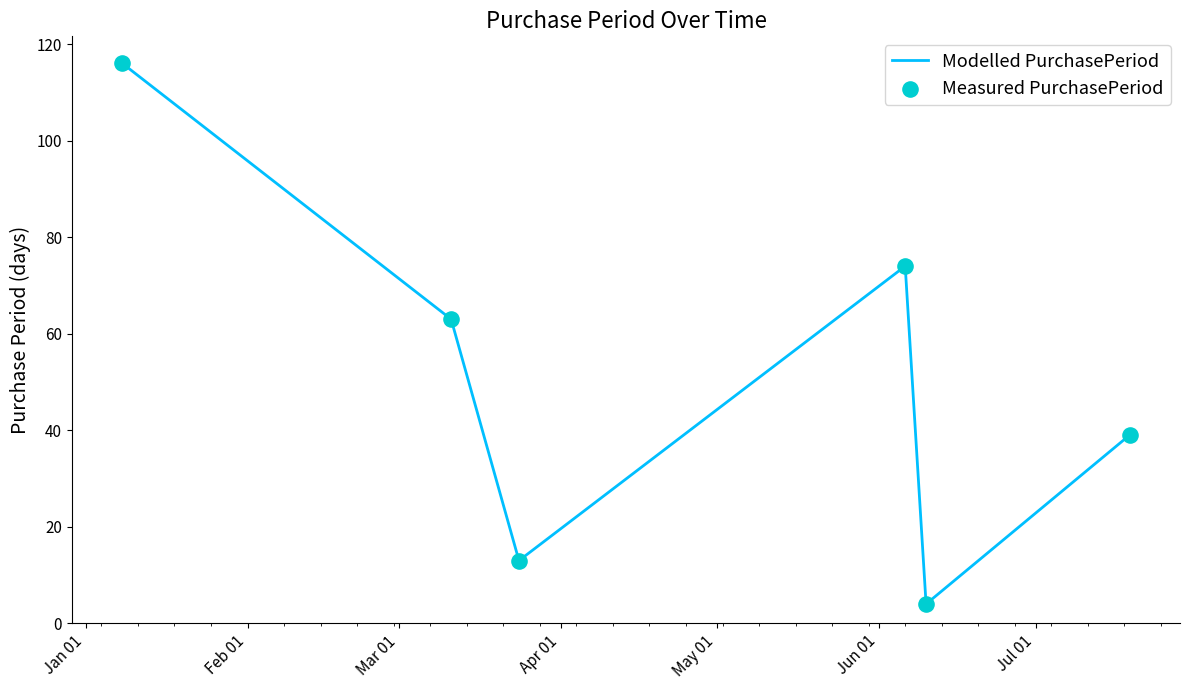

True or false: there are more than 1 points higher than both neighbors.

False